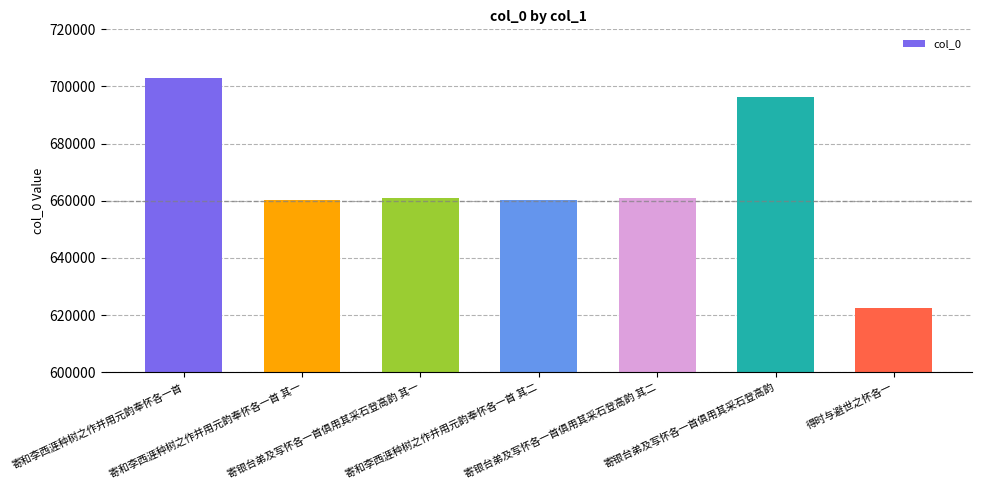

What is the value of the 5th bar from the left?

661086